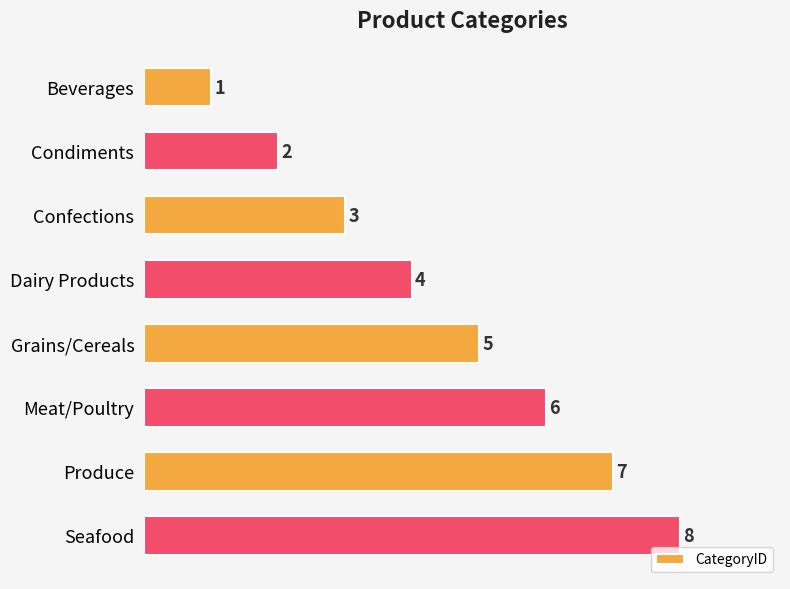

Where is the data nearest to the value 4?

Dairy Products